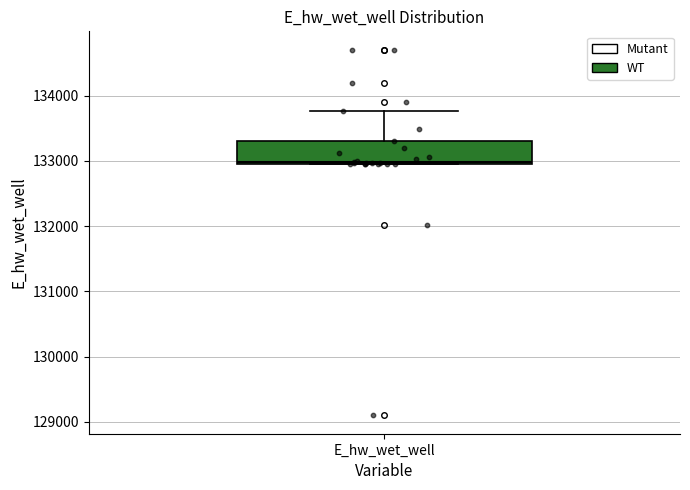

Transcribe this box plot: give where the median line is, the range the box spans, and where the two whiskers end, as read against the y-axis. The values are not printed on the chart, so give them approximately, as read against the axis.

median 133000, box 133000 to 133300, whiskers 133000 to 133800